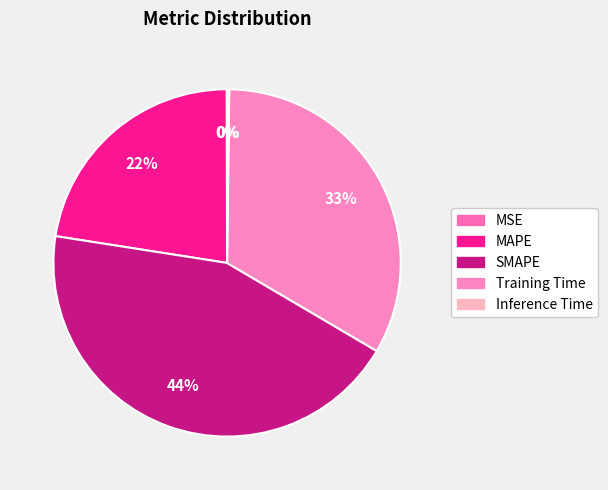

How much of the chart is everything except MAPE?

77.5%